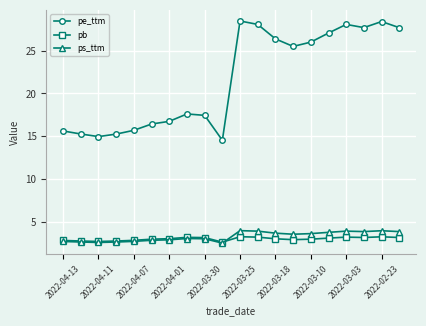

Count the number of data series in this chart.

3